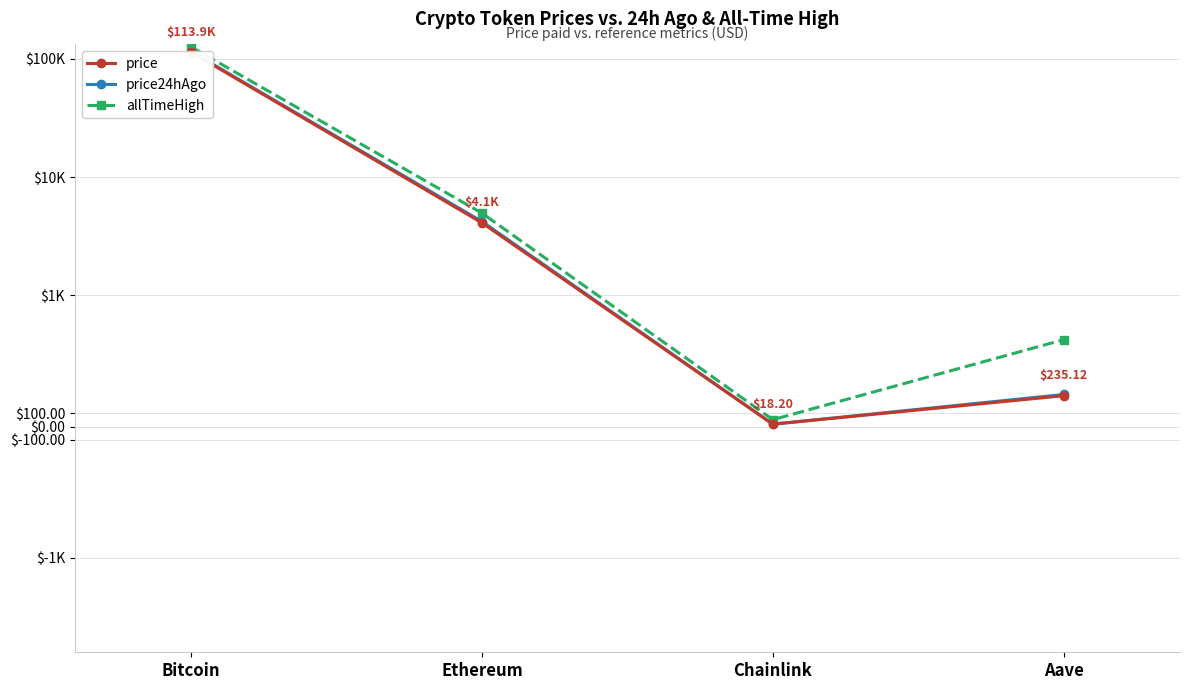

List the series in order of their peak value, lowest first.

price, price24hAgo, allTimeHigh